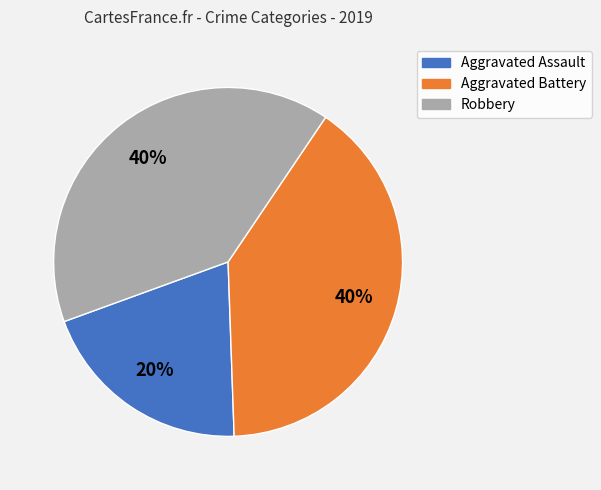

To the nearest percent, what is the difference between the Robbery and Aggravated Assault slice percentages?

20%